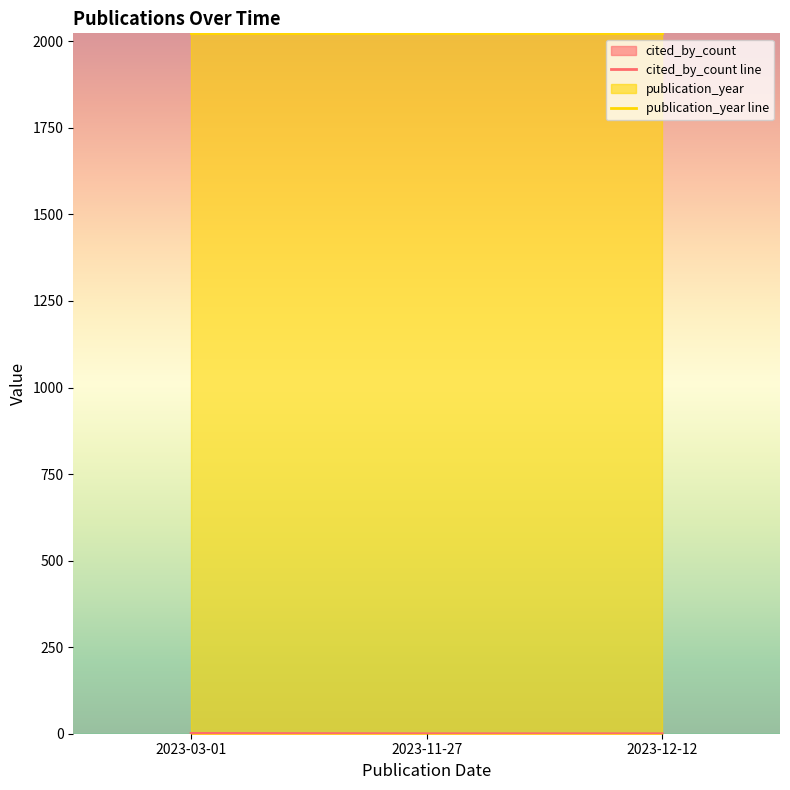

How many lines are shown in the chart?

2